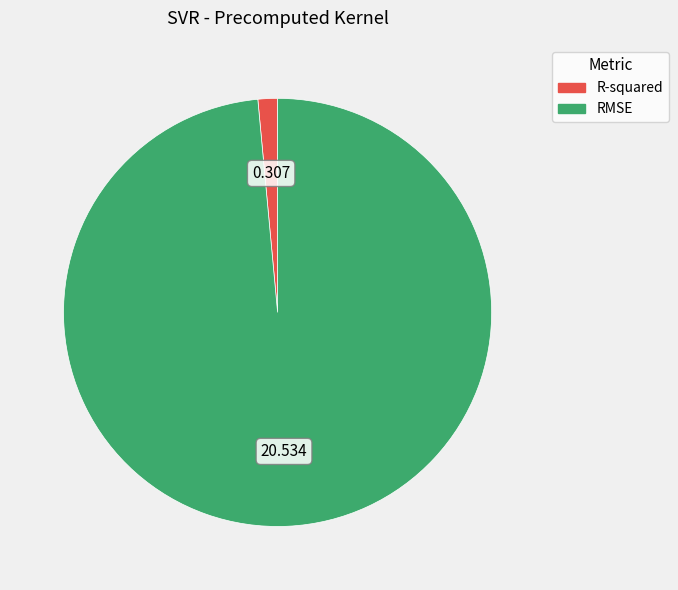

Rank the categories by value from lowest to highest.

R-squared, RMSE